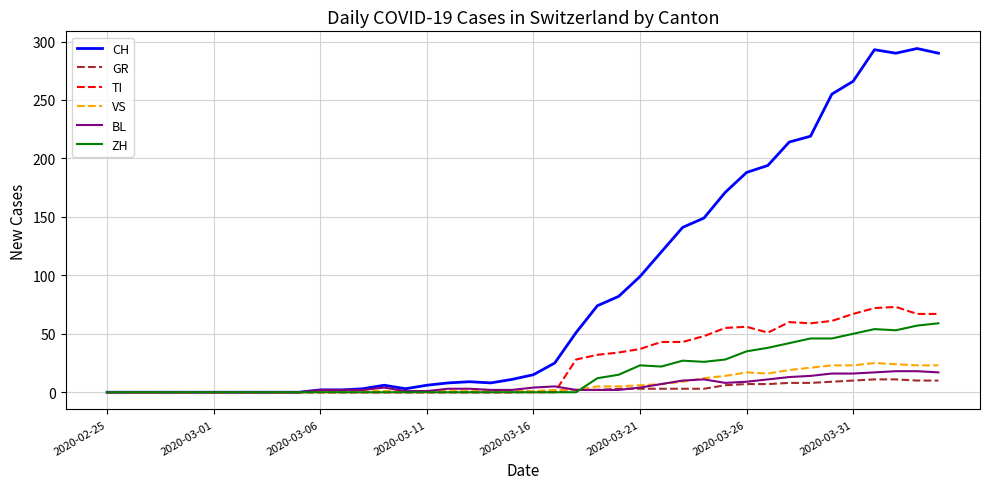

What is the maximum value for GR?

11